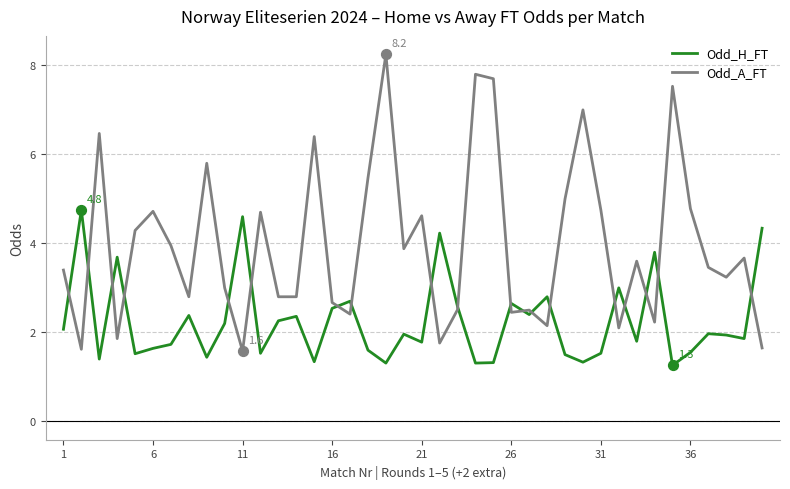

Which series has the largest range (max minus min)?

Odd_A_FT